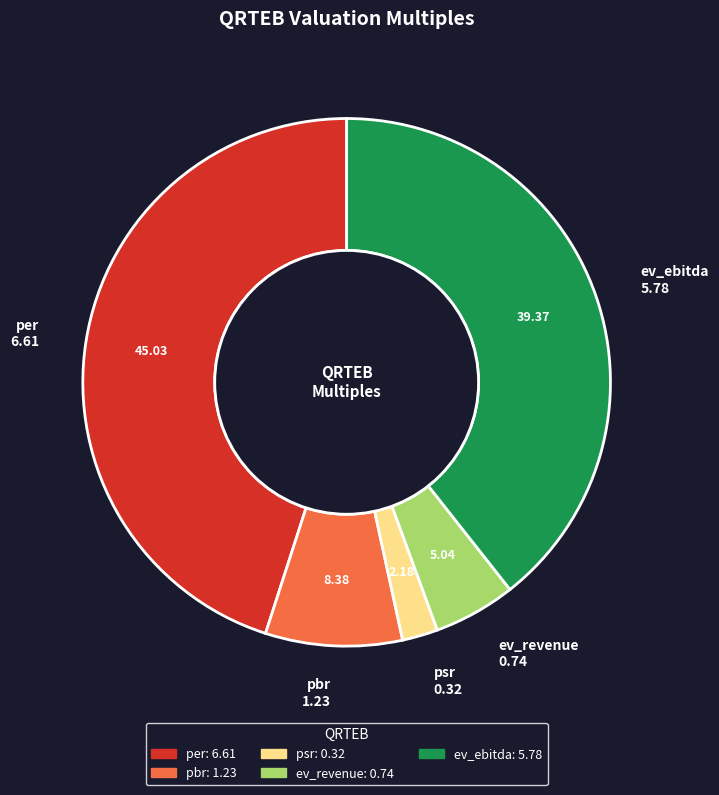

Is psr the majority of the pie?

No